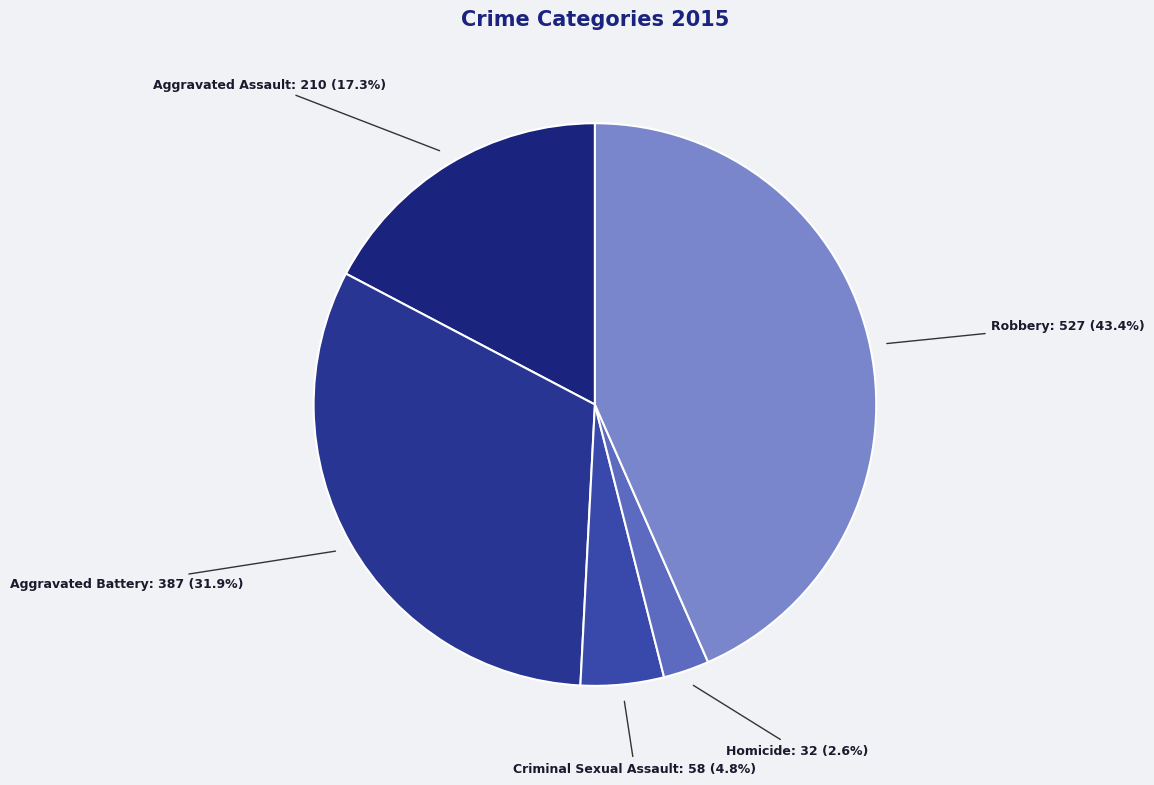

Between Criminal Sexual Assault and Aggravated Battery, which is larger?

Aggravated Battery